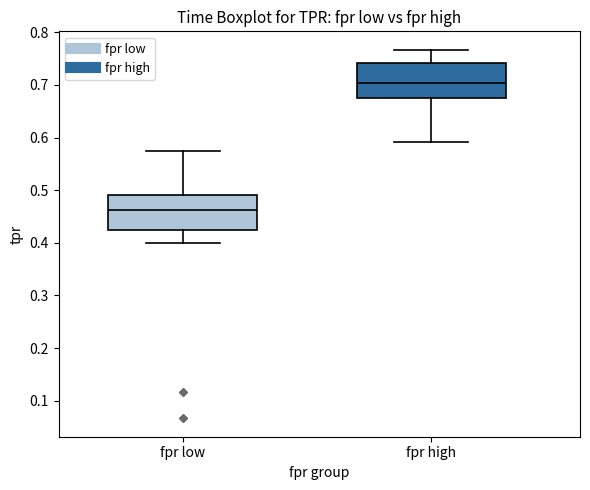

Reading left to right, transcribe this box plot: for each box, give where its median line is, the range the box spans, and where its two whiskers end, as read against the y-axis. The values are not printed on the chart, so give them approximately, as read against the axis.

fpr low: median 0.46, box 0.43 to 0.49, whiskers 0.40 to 0.58
fpr high: median 0.70, box 0.68 to 0.74, whiskers 0.59 to 0.77